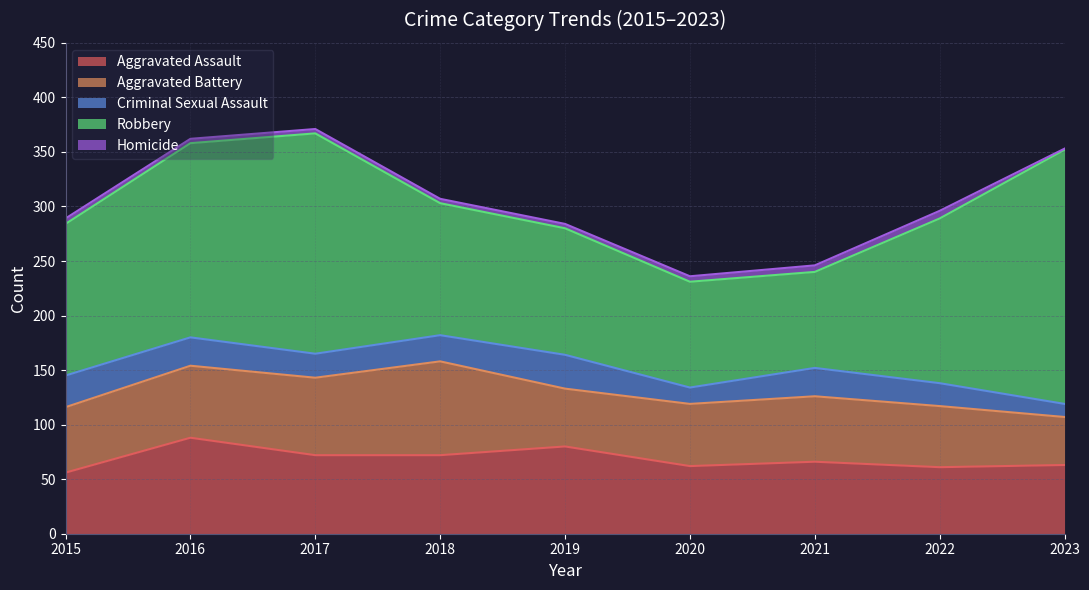

The Robbery series shows 144 at 2023. True or false?

False